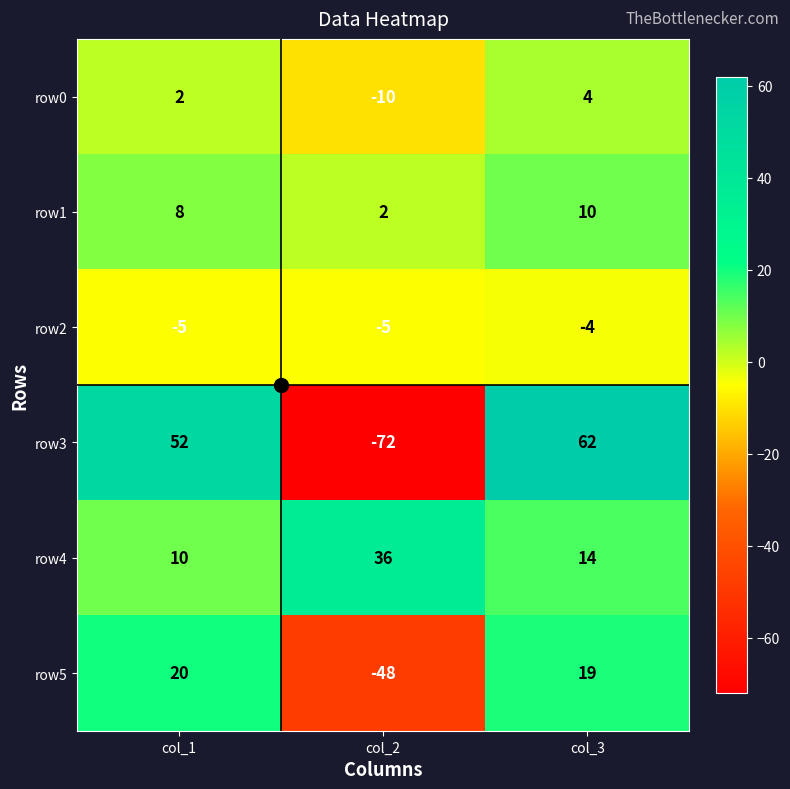

Count the number of categories in the chart.

3